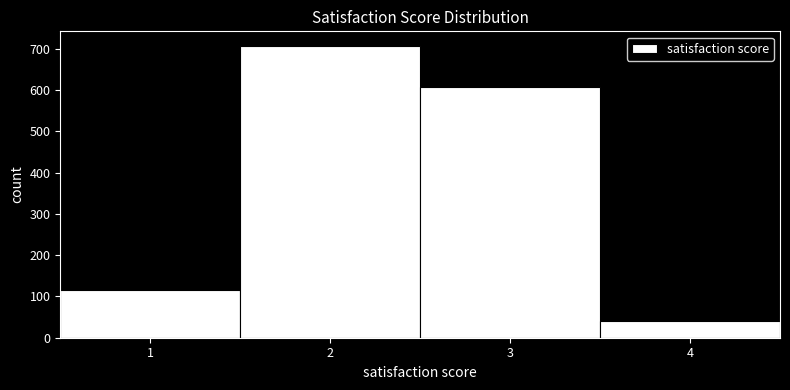

Which range on the x-axis has the tallest bar?

1.5 to 2.5